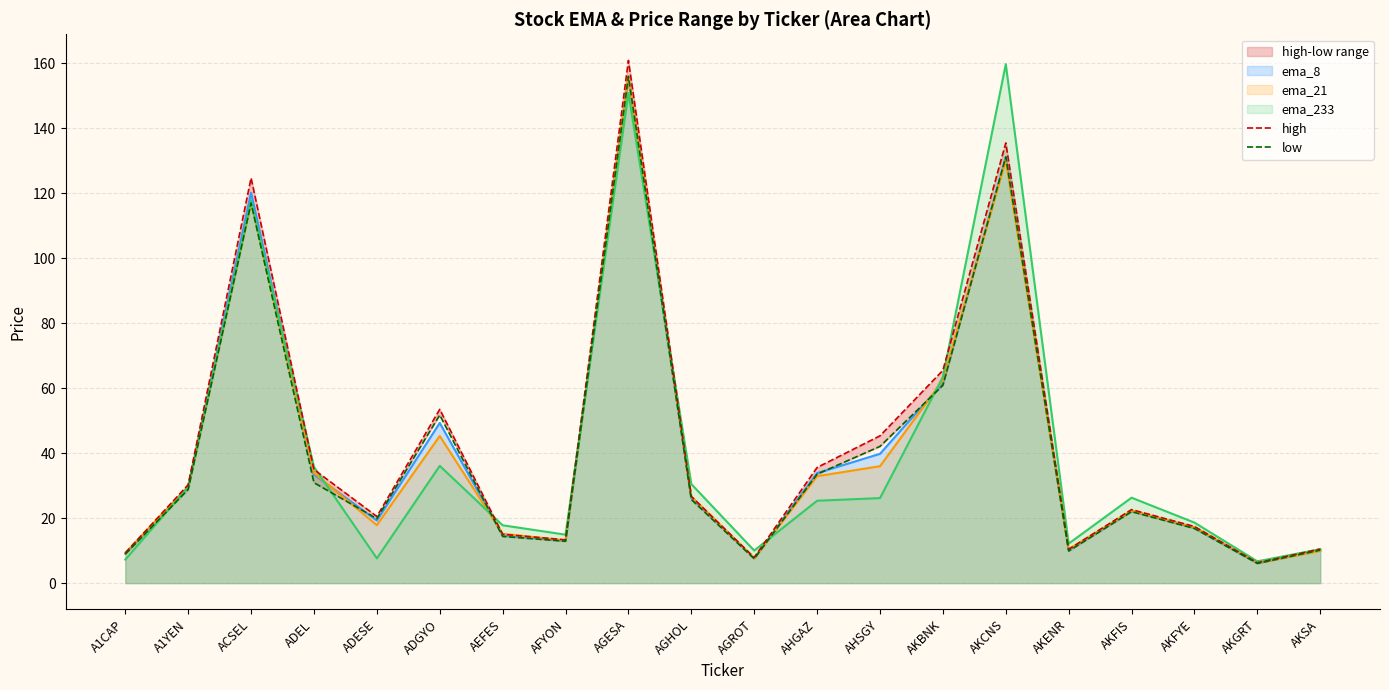

How many lines are shown in the chart?

2